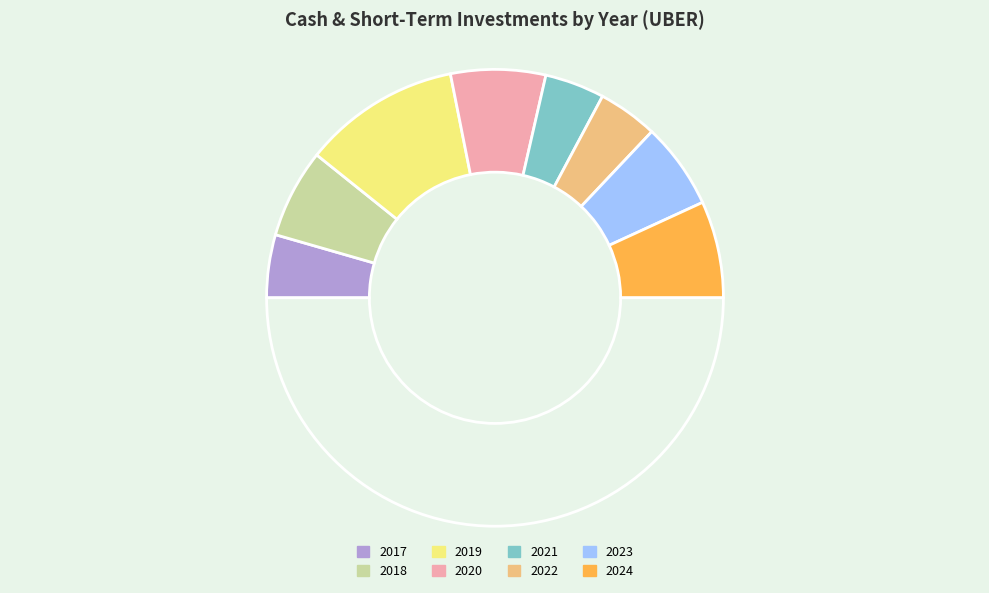

Does any single category account for the majority?

No